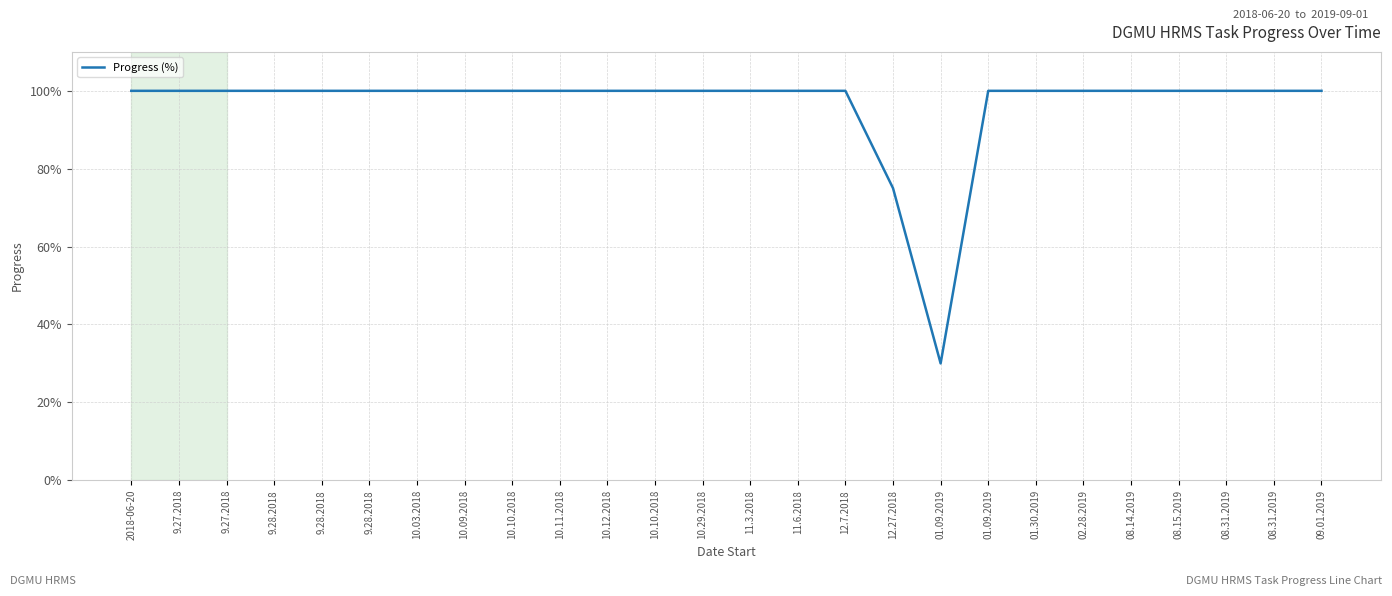

How many lines are shown in the chart?

1